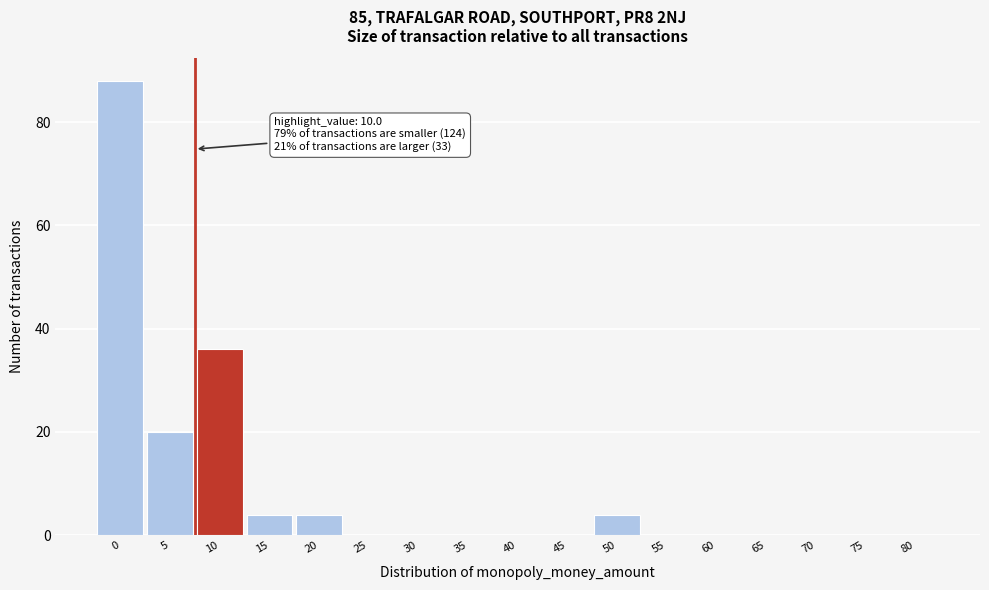

Reading left to right, what are all the values shown in this chart?

0=88	5=20	10=36	15=4	20=4	25=0	30=0	35=0	40=0	45=0	50=4	55=0	60=0	65=0	70=0	75=0	80=0